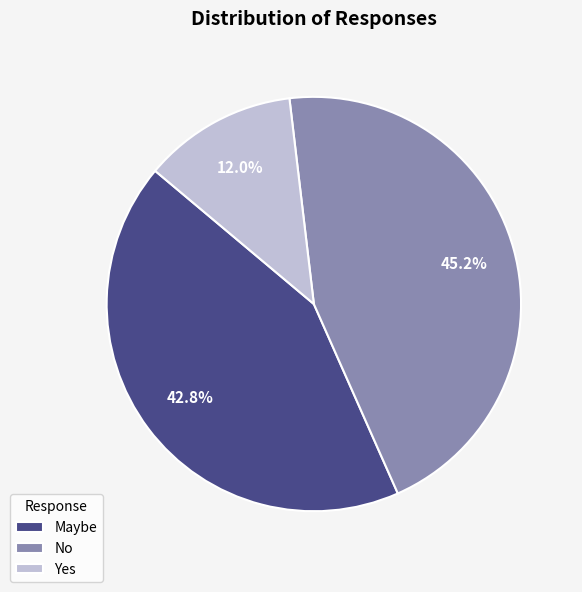

Which slice is the smallest?

Yes